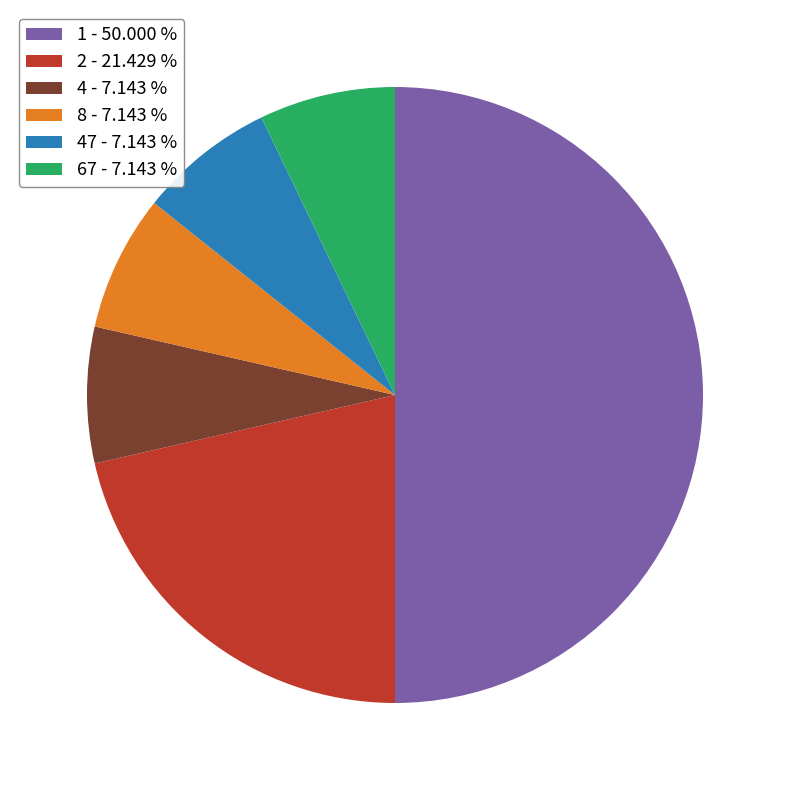

How many slices are in this pie chart?

6